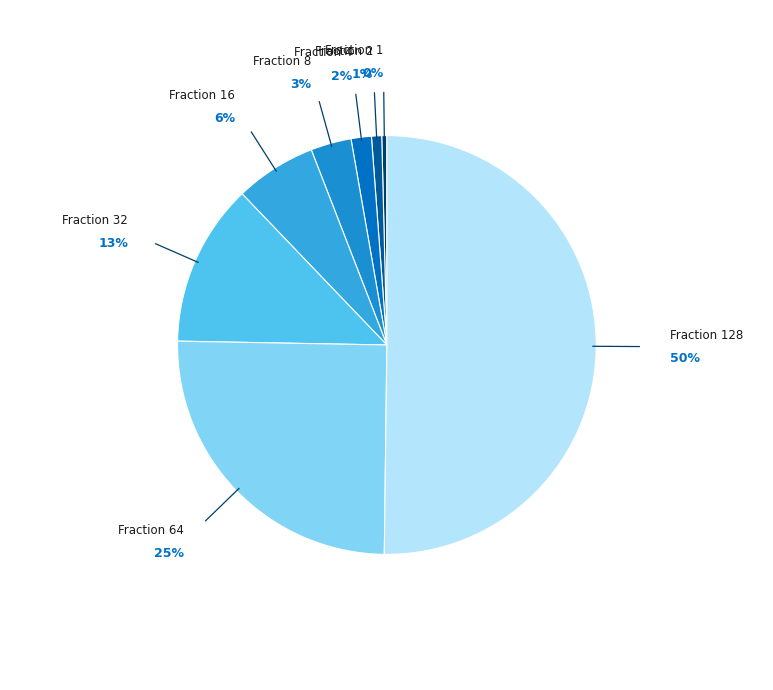

How many segments does this pie chart have?

8